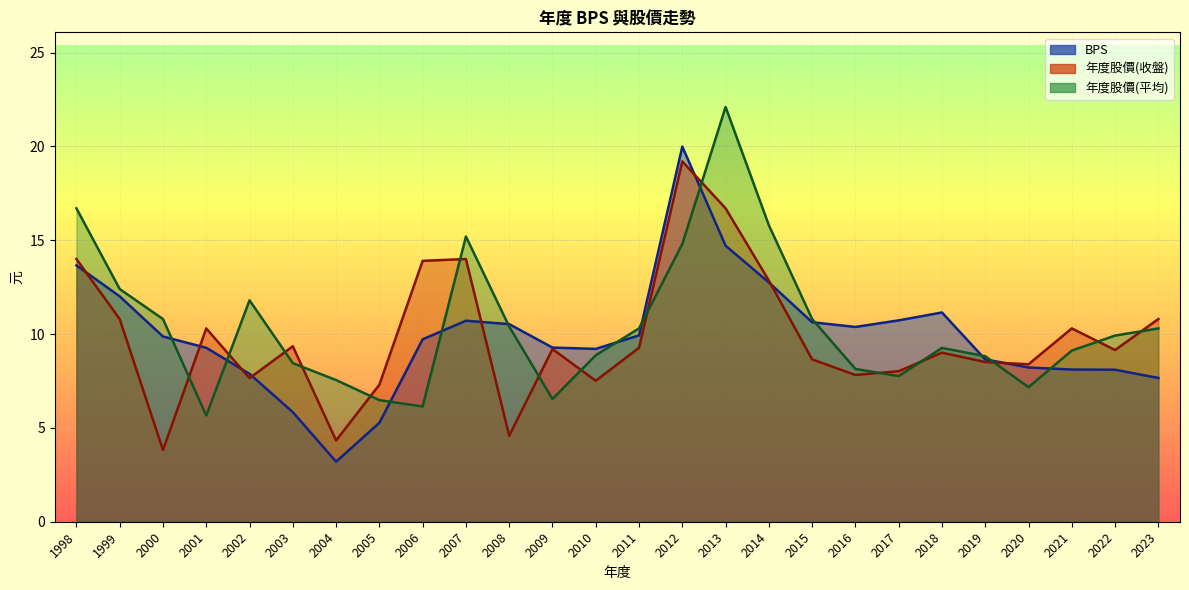

True or false: BPS has a value of 9.3 at 2001.

True